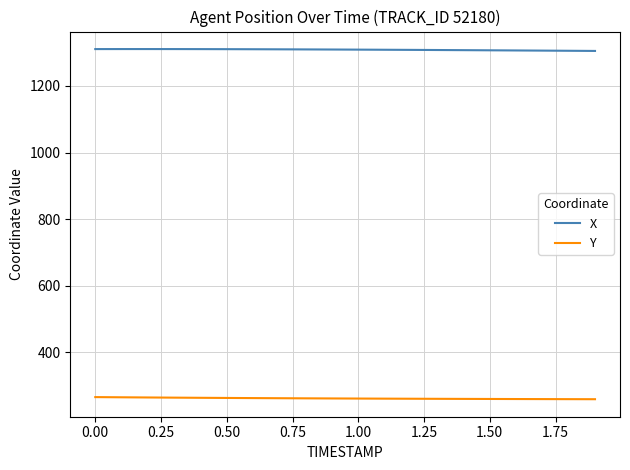

What is the greatest value displayed?

1311.0